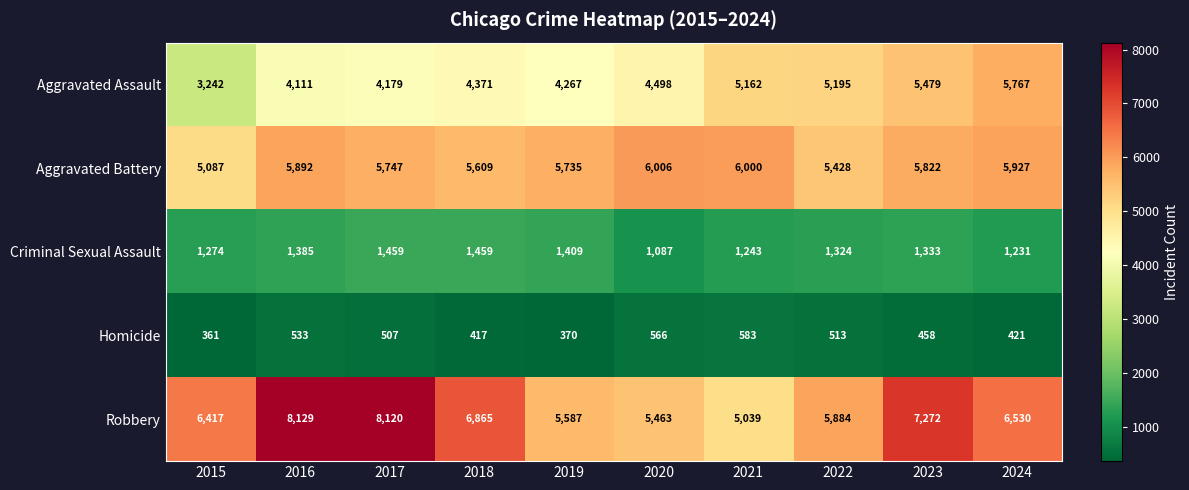

What is the spread (max minus min) of values at 2023?

6814